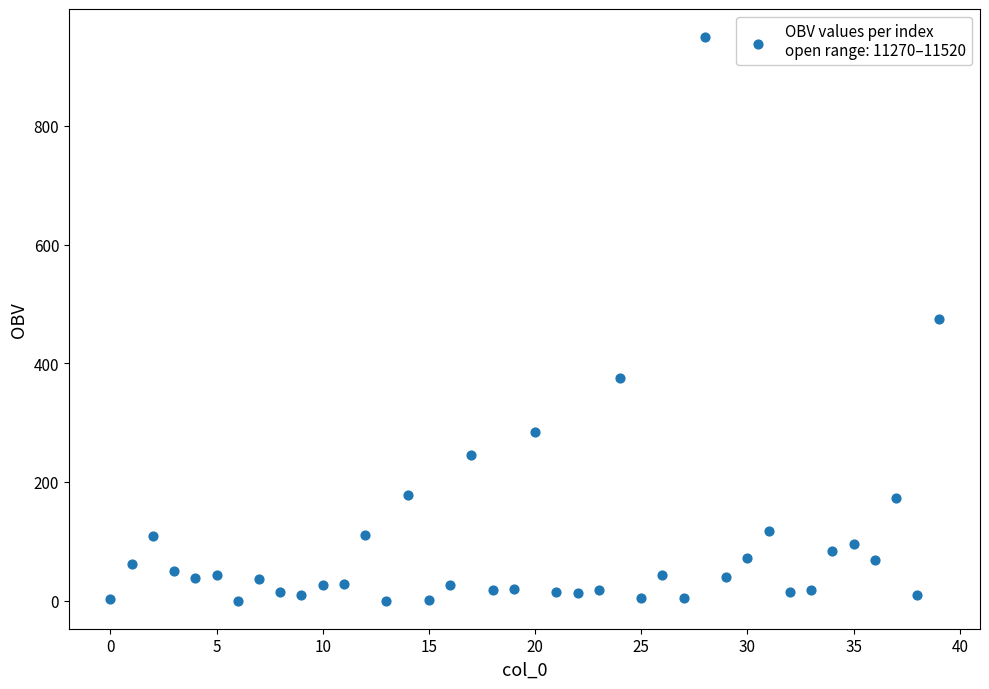

What is the range of Y values (max minus min)?

949.3